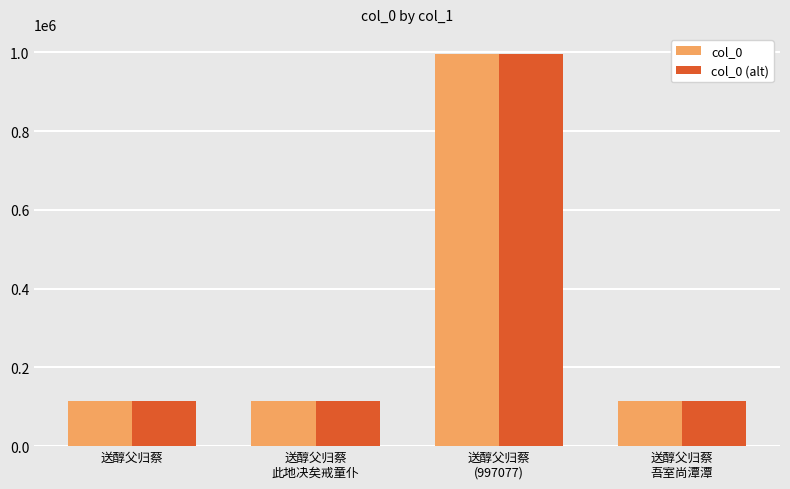

True or false: col_0 has a value of 114613 at 送醇父归蔡.

True